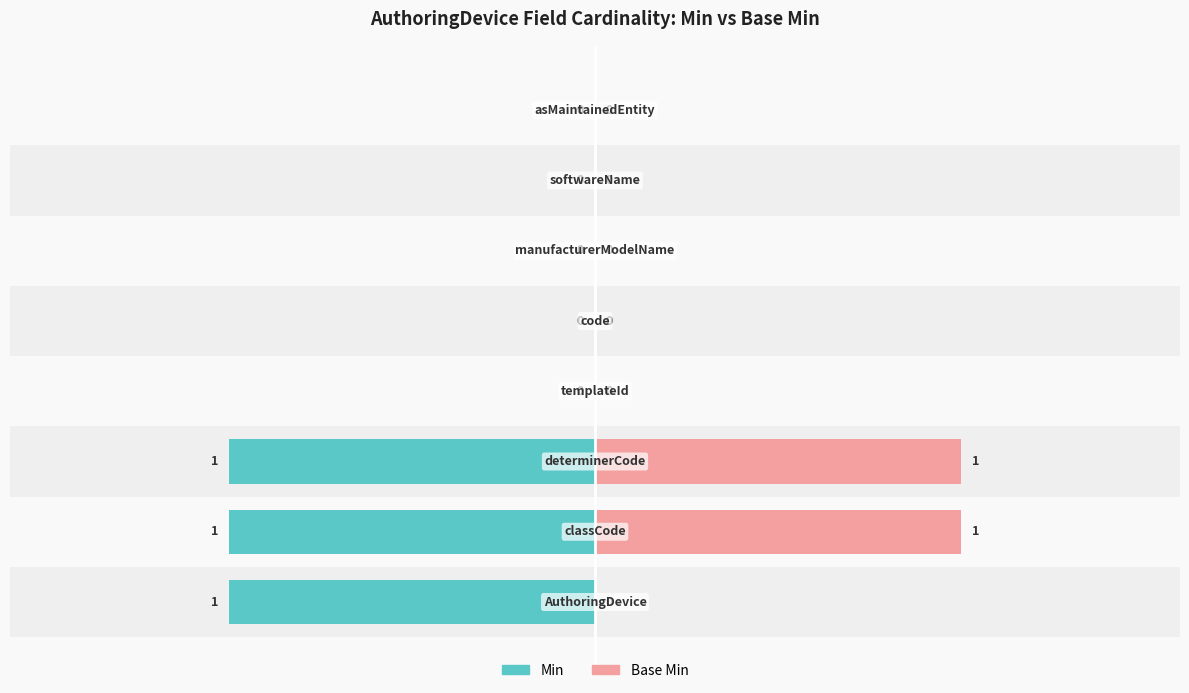

Is it true that Base Min equals -1 at −2.0?

False